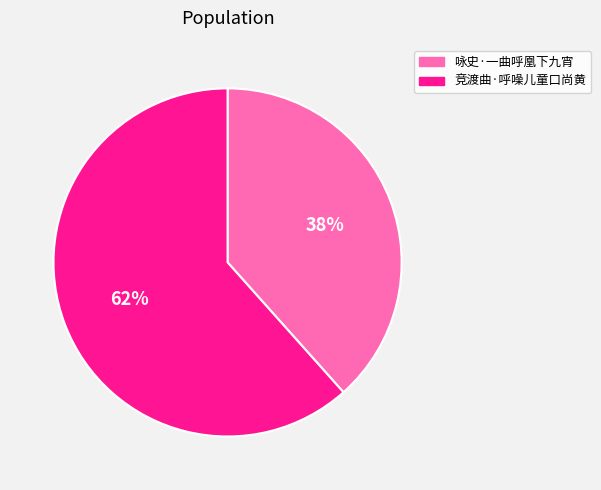

True or false: 咏史·一曲呼凰下九宵 accounts for 46% of the total.

False